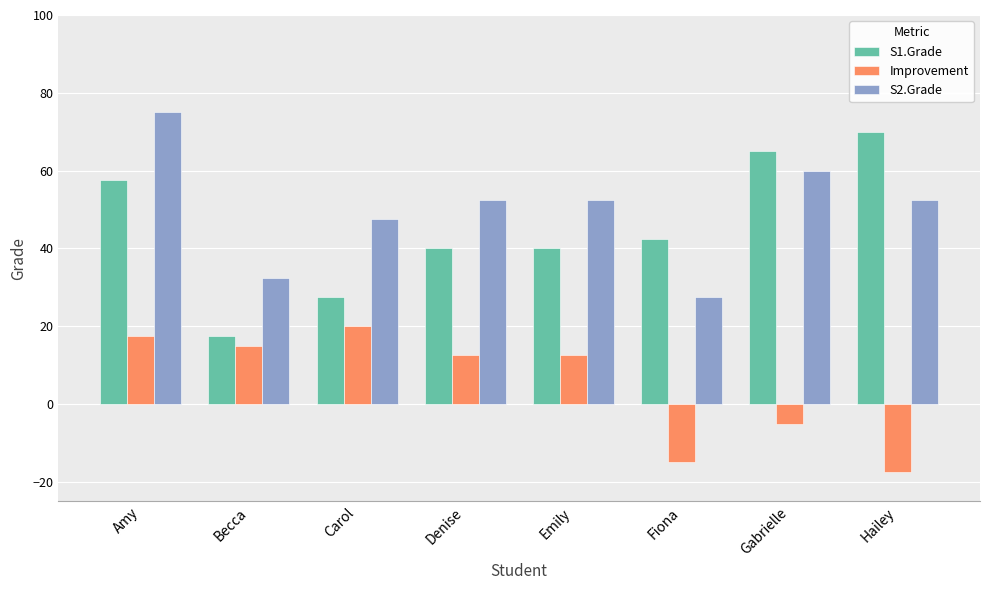

What is the difference between the second highest and second lowest values in the S2.Grade series?

27.5